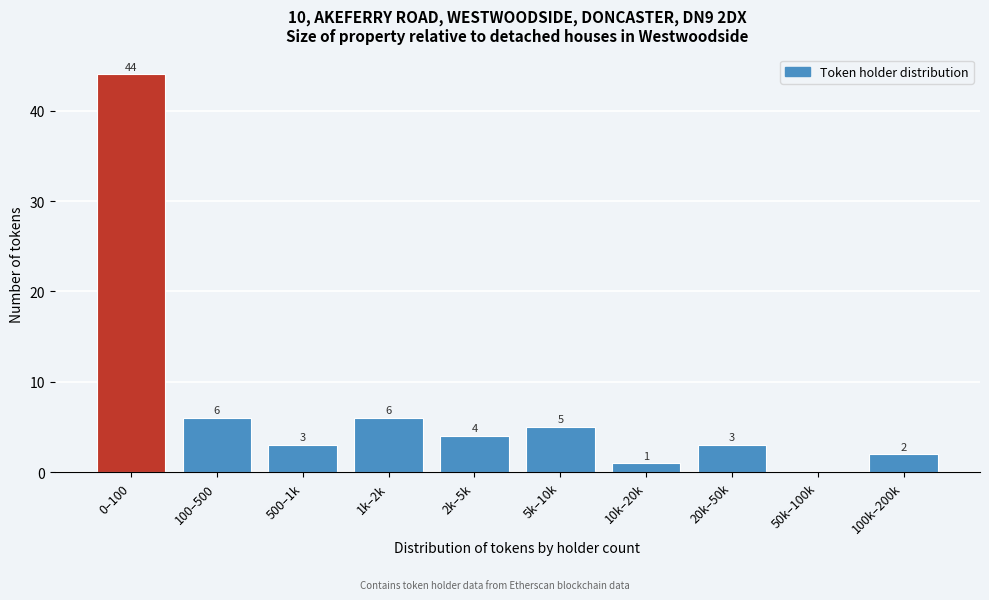

Reading left to right, what are all the values shown in this chart?

0–100=44	100–500=6	500–1k=3	1k–2k=6	2k–5k=4	5k–10k=5	10k–20k=1	20k–50k=3	50k–100k=0	100k–200k=2